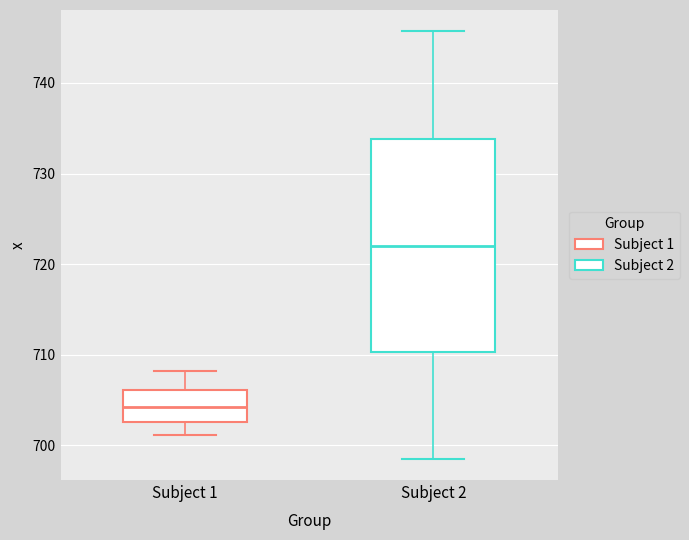

Which box is the tallest, from its lower edge to its upper edge?

Subject 2